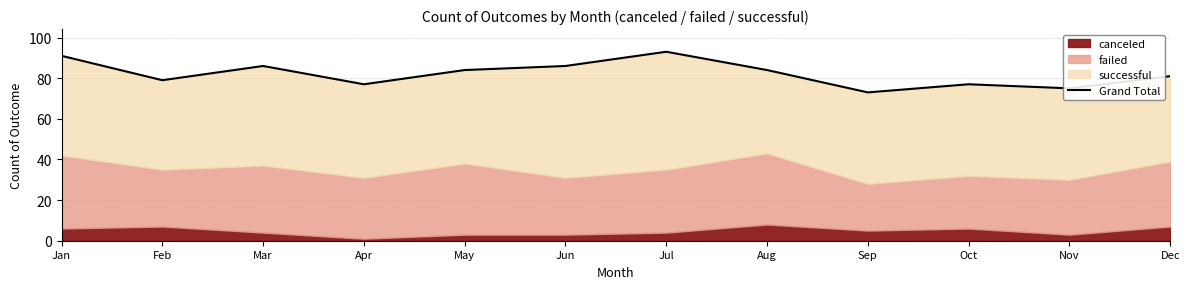

True or false: the data shows 79 at Feb.

True